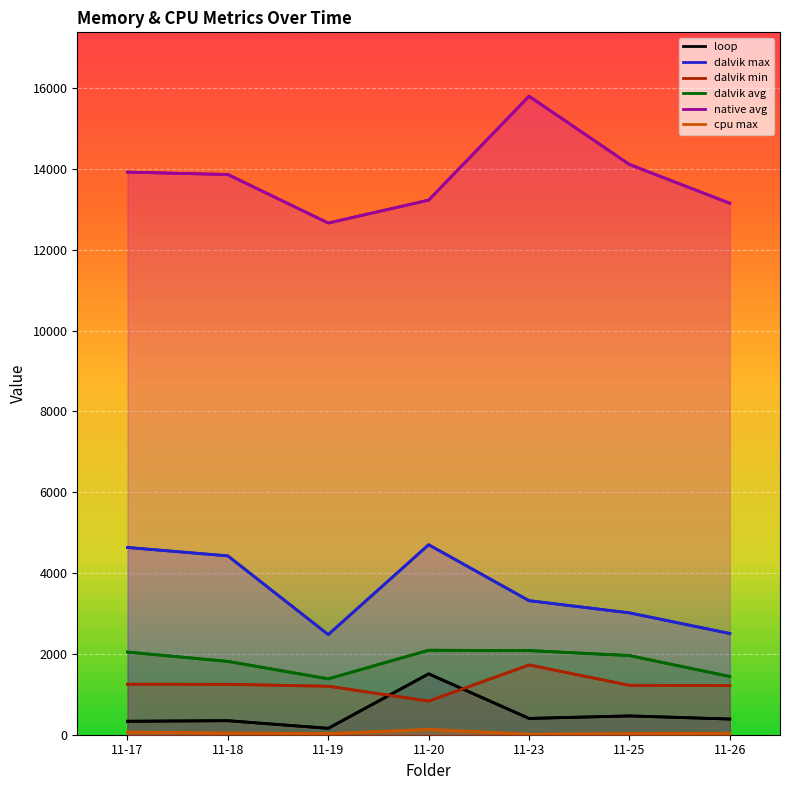

What is the sum of all dalvik max values?

25073.0